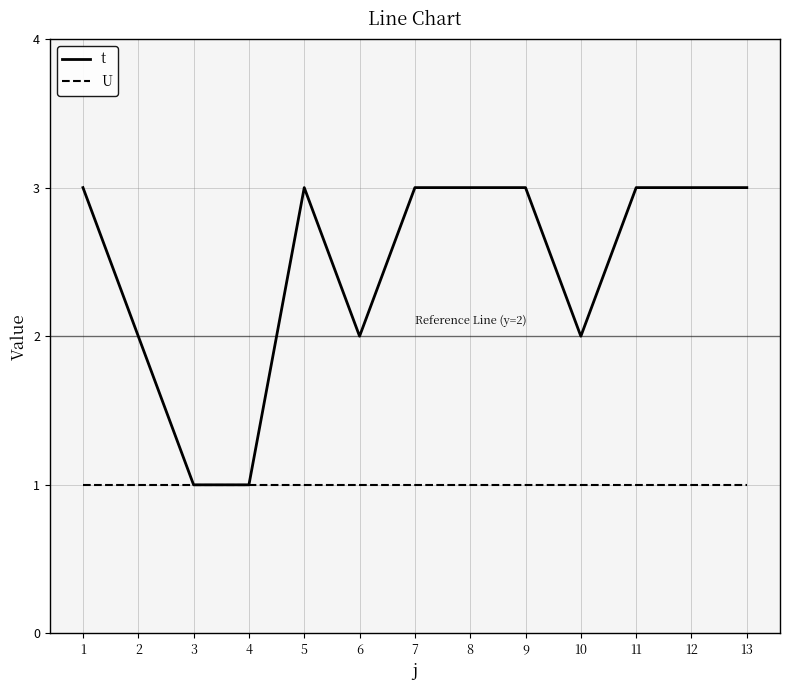

Which series has the largest range (max minus min)?

t